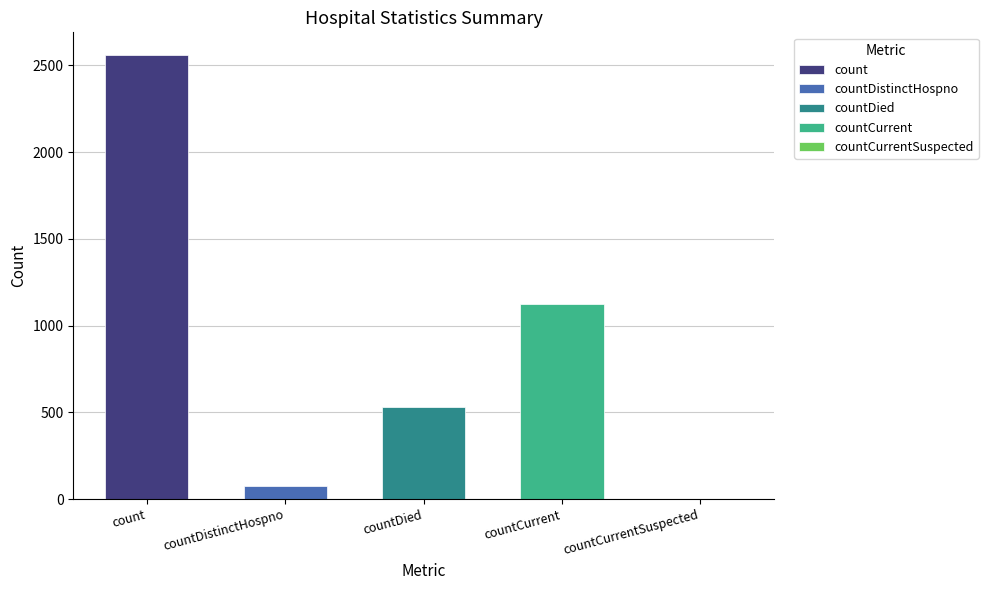

What is the value of the 4th bar from the left?

1127